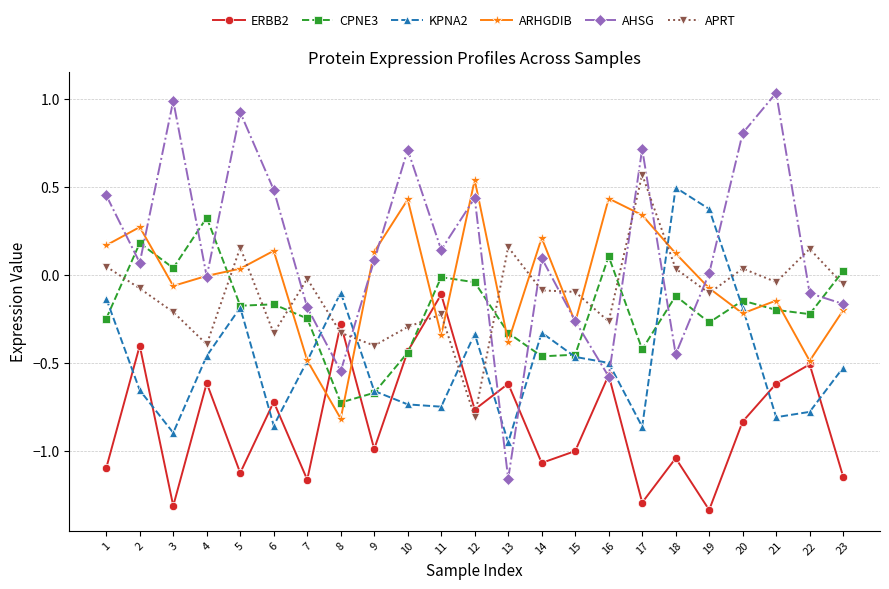

True or false: ERBB2 has more than 2 points higher than both neighbors.

True